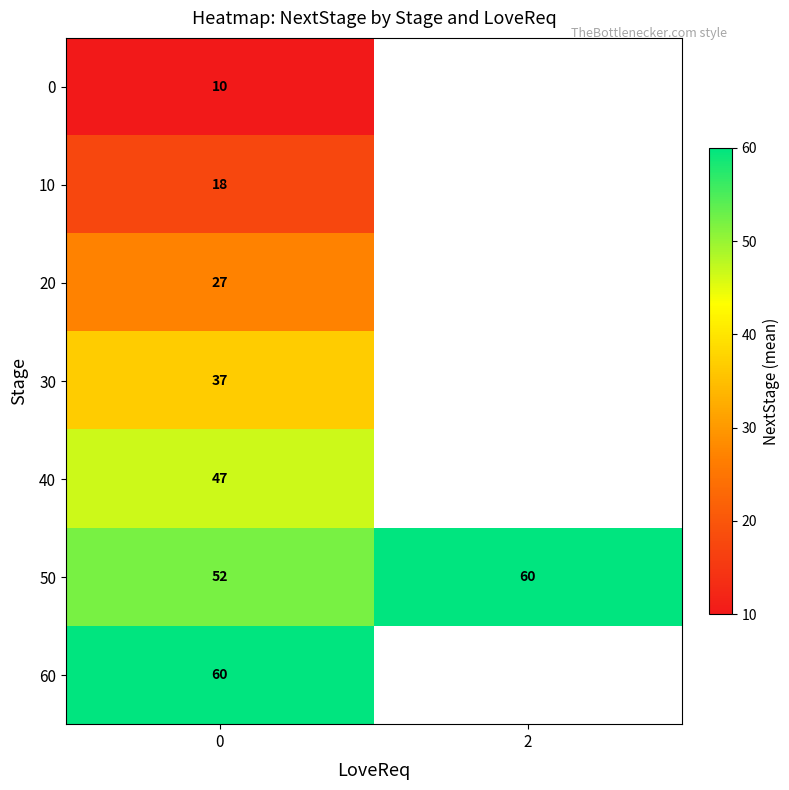

What is the maximum value shown in the chart?

60.0